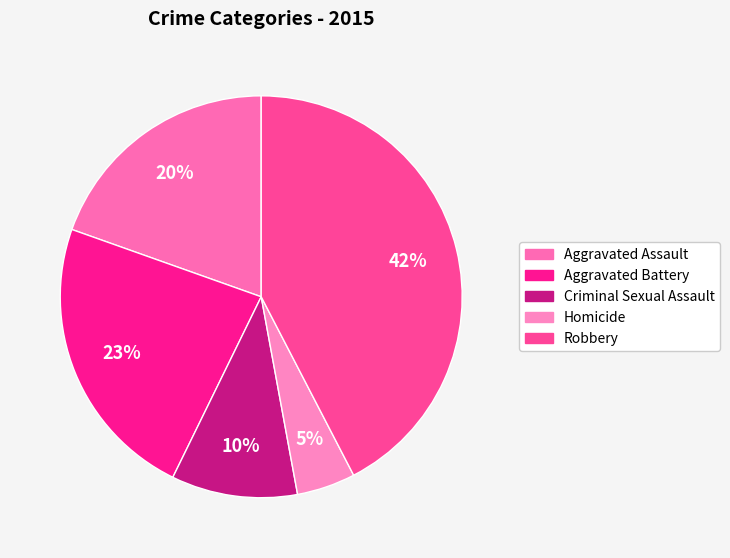

To the nearest percent, what is the average slice percentage?

20%